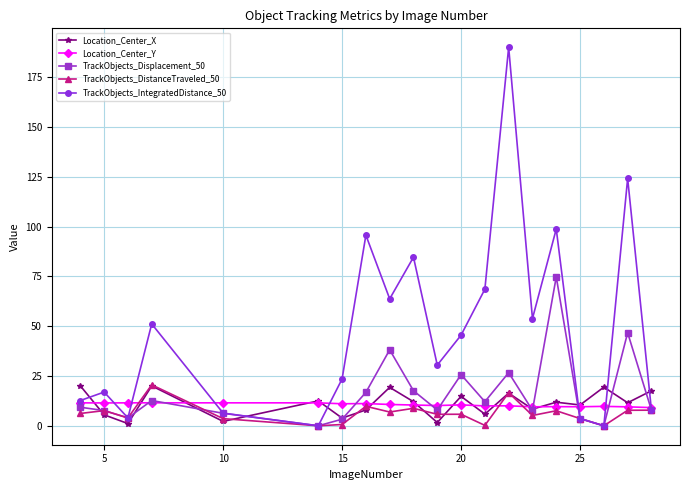

How many lines are shown in the chart?

5